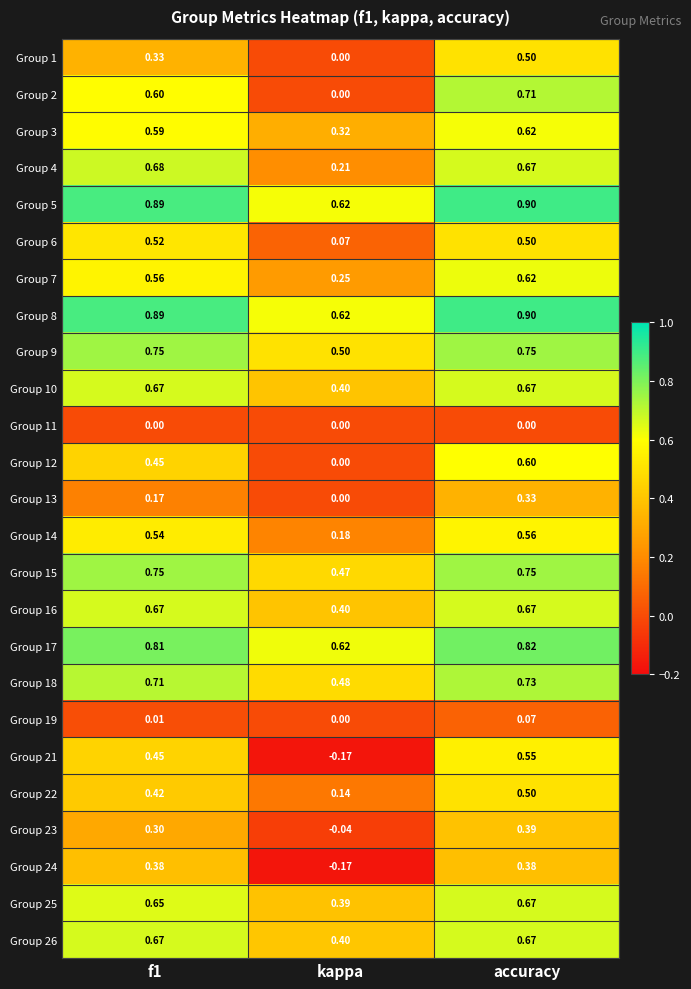

At which label does Group 7 reach its peak?

accuracy